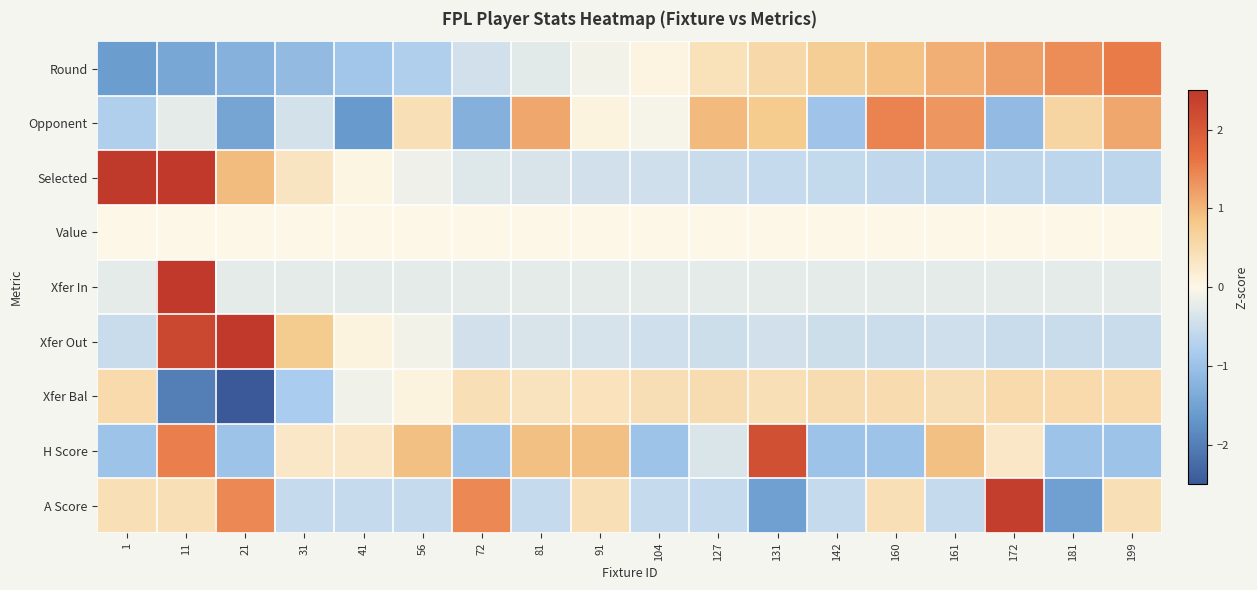

What is the greatest value displayed?

4.1